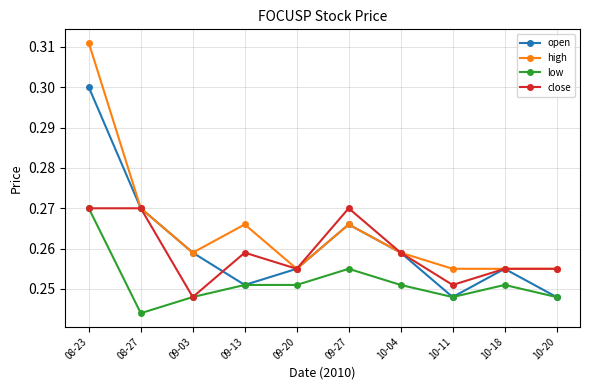

What are all the series names shown in the legend?

open, high, low, close